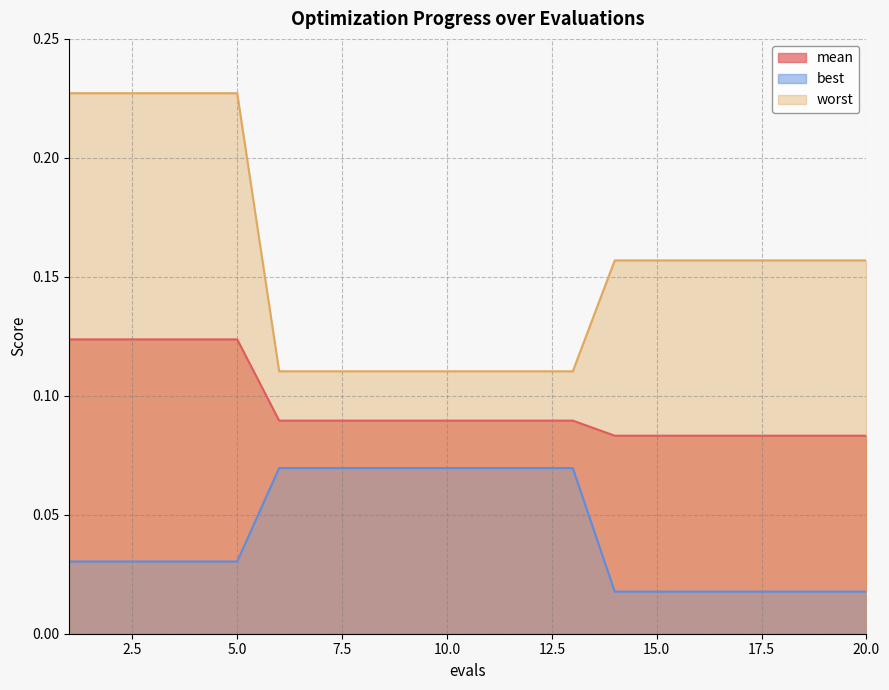

True or false: worst and mean cross at least once.

False